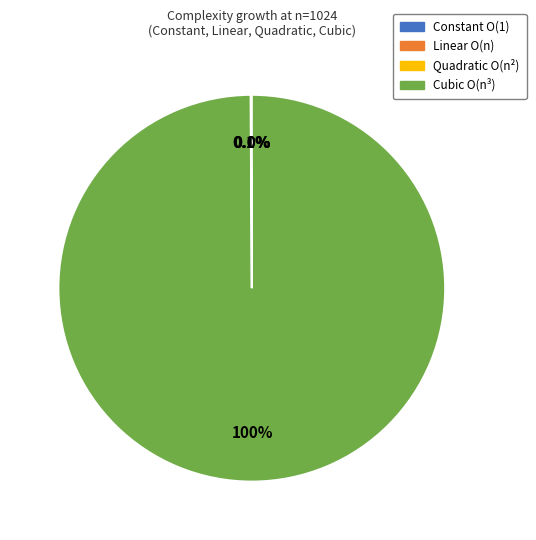

Is there any slice that represents more than half of the pie?

Yes